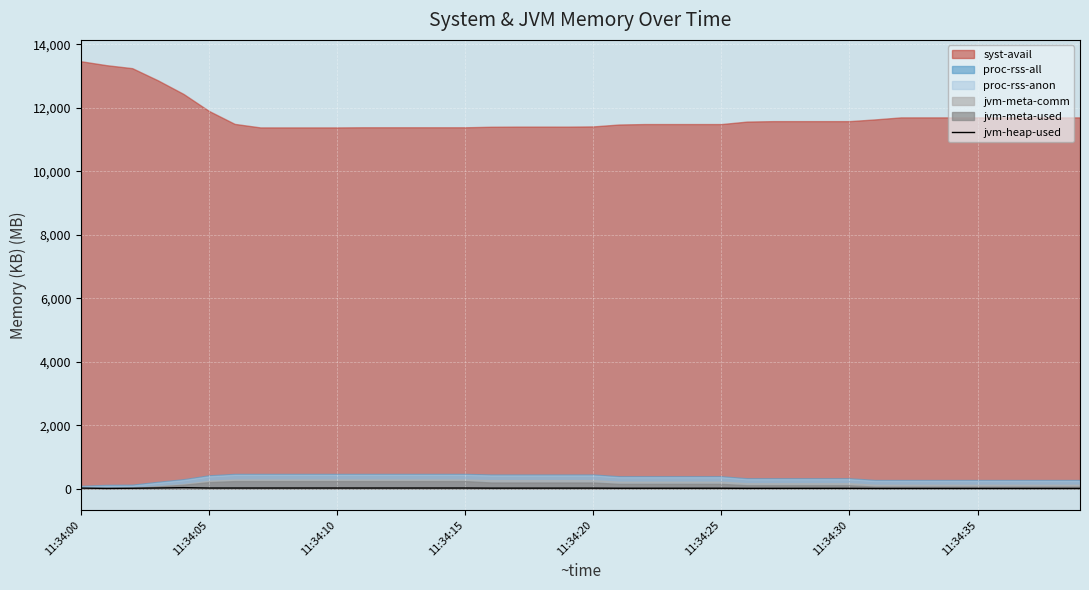

True or false: there are more than 1 points higher than both neighbors.

False